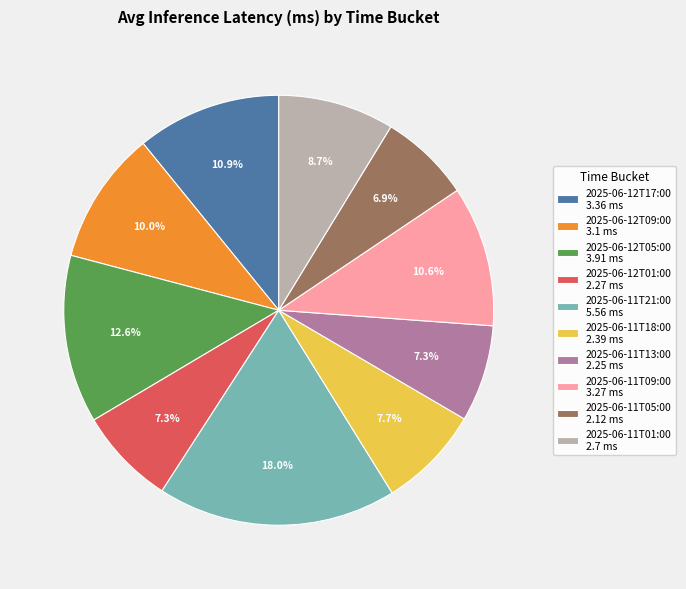

What is the ratio of the value at 2025-06-11T01:00 to the value at 2025-06-11T09:00?

0.8